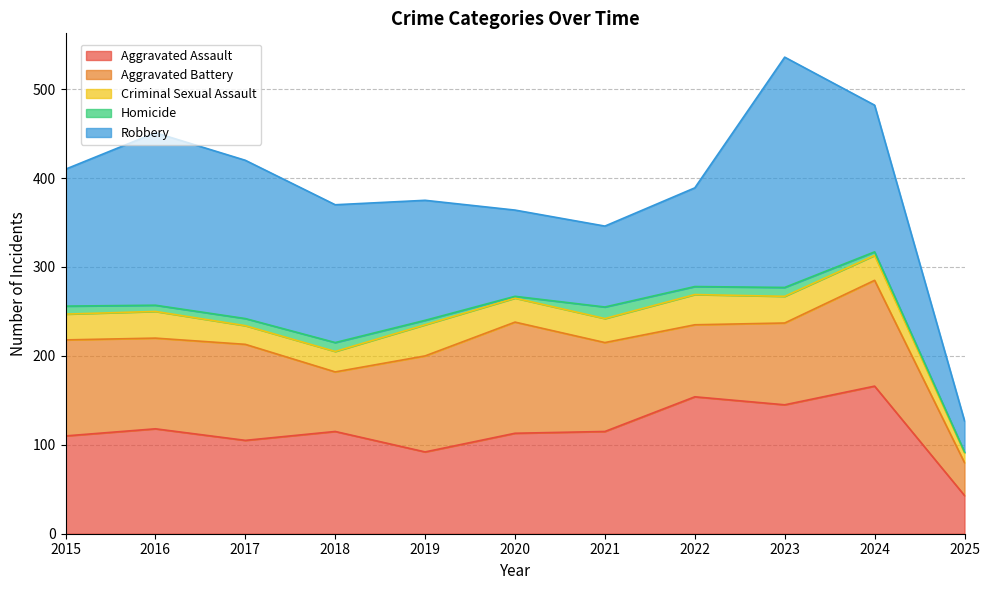

At which category is the sum across all series the highest?

2023